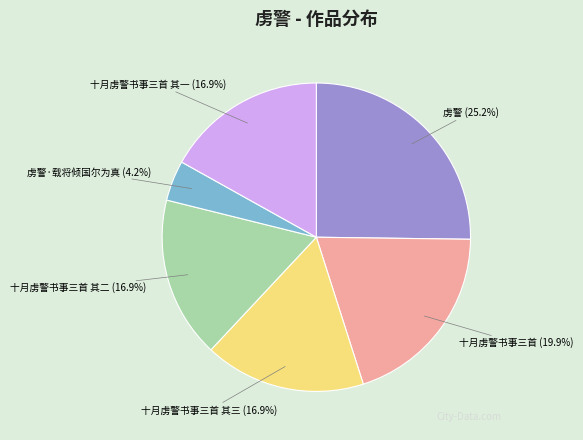

How much of the chart is everything except 十月虏警书事三首 其一 (16.9%)?

83.1%